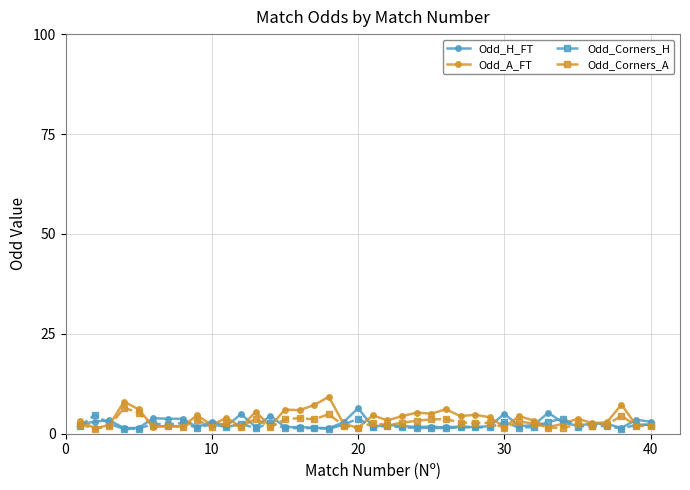

Which series has the largest range (max minus min)?

Odd_A_FT